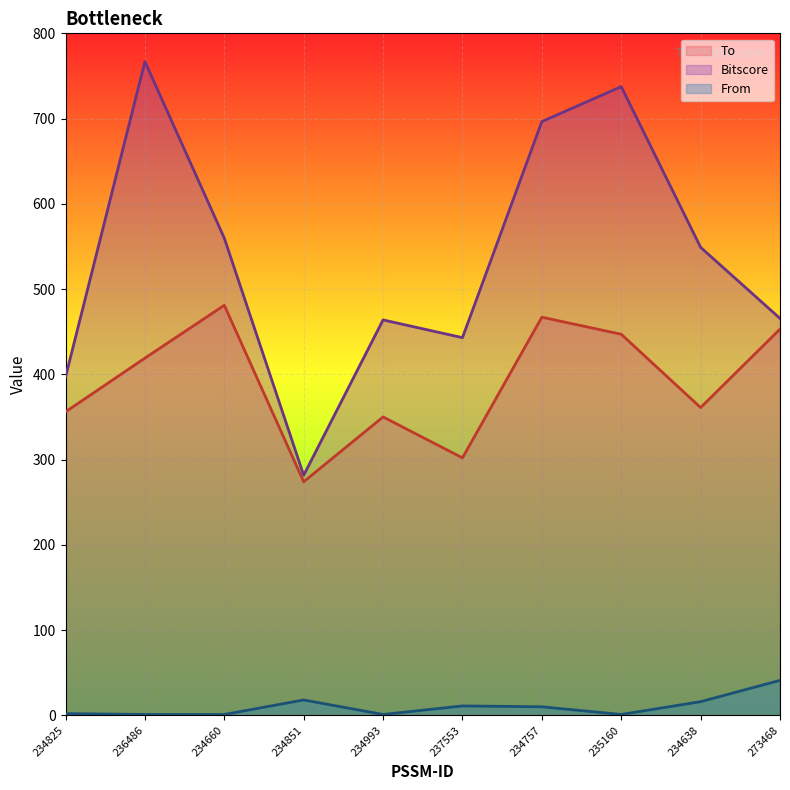

What is the value of the To point at the 2nd from the left?

419.0